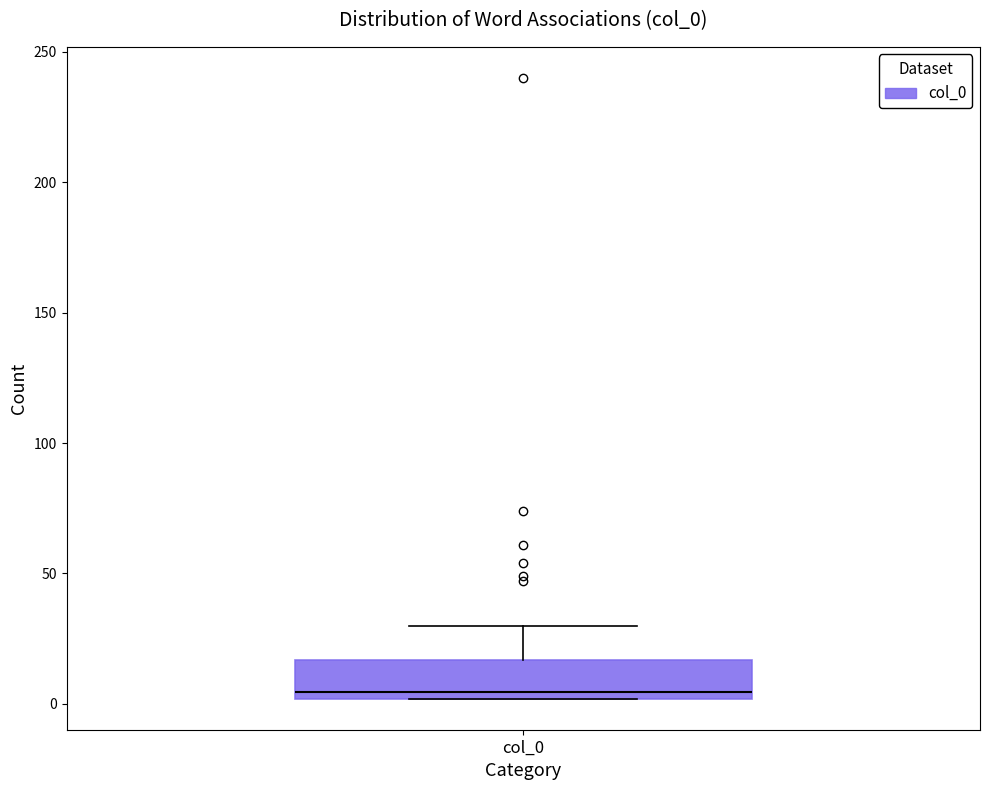

Read this box plot against the y-axis: the position of the median line, the range covered by the box, and the ends of both whiskers. The values are not printed on the chart, so give them approximately, as read against the axis.

median 5, box 0 to 15, whiskers 0 to 30